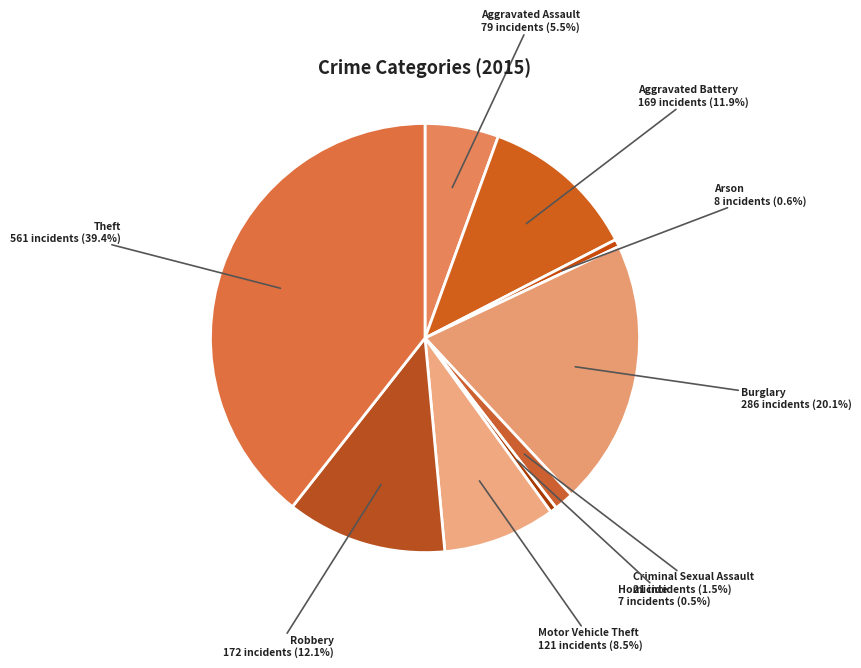

What is the ratio of the value at Robbery to the value at Aggravated Assault?

2.2